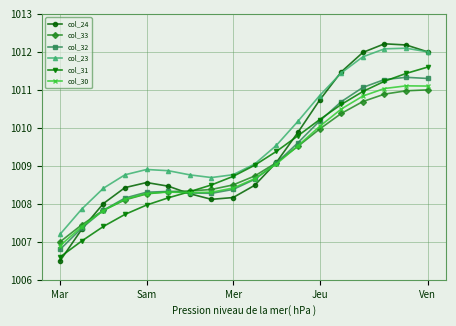

How many series are shown in this chart?

6